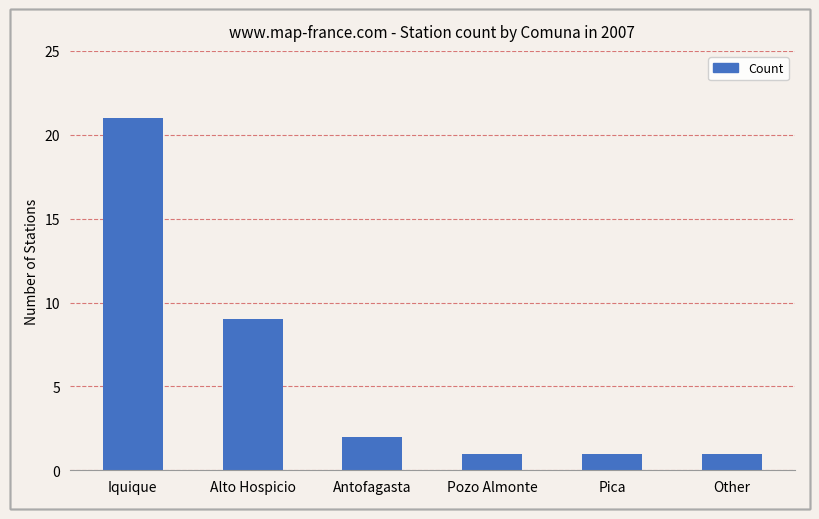

Reading right to left, extract all data points from this chart.

1	1	1	2	9	21